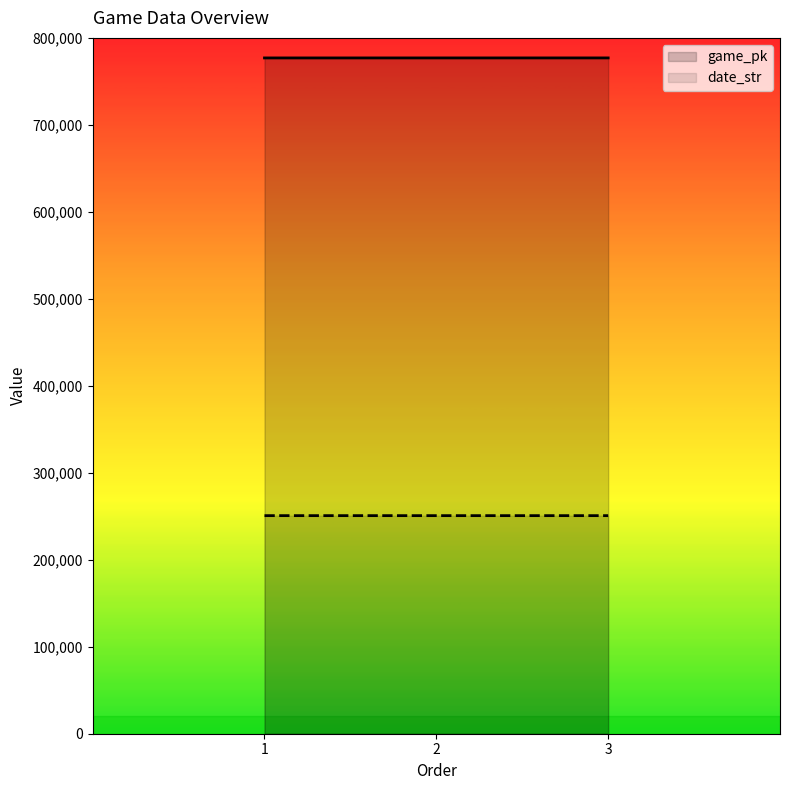

Count the date_str values in the range 250727 to 250729.

3